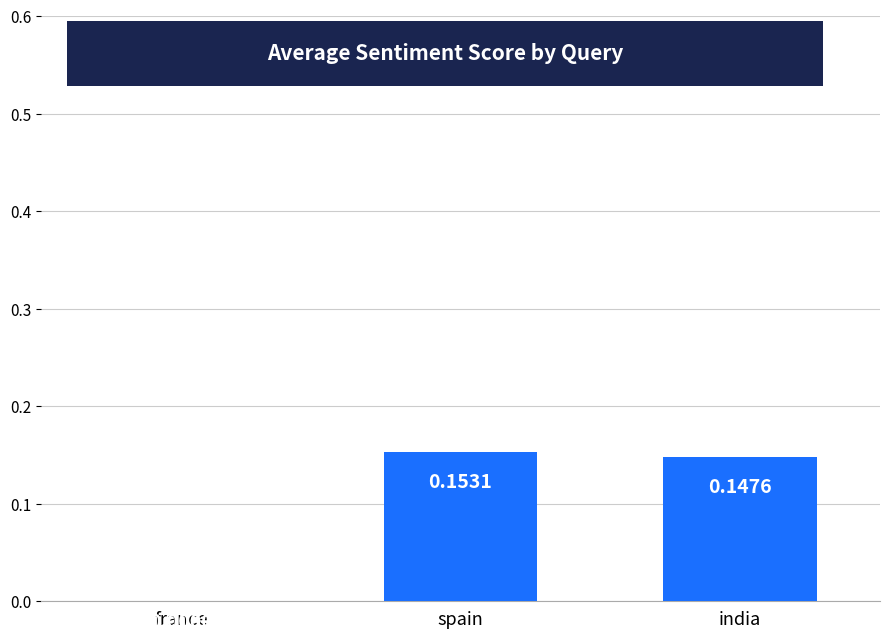

Count the number of categories in the chart.

3